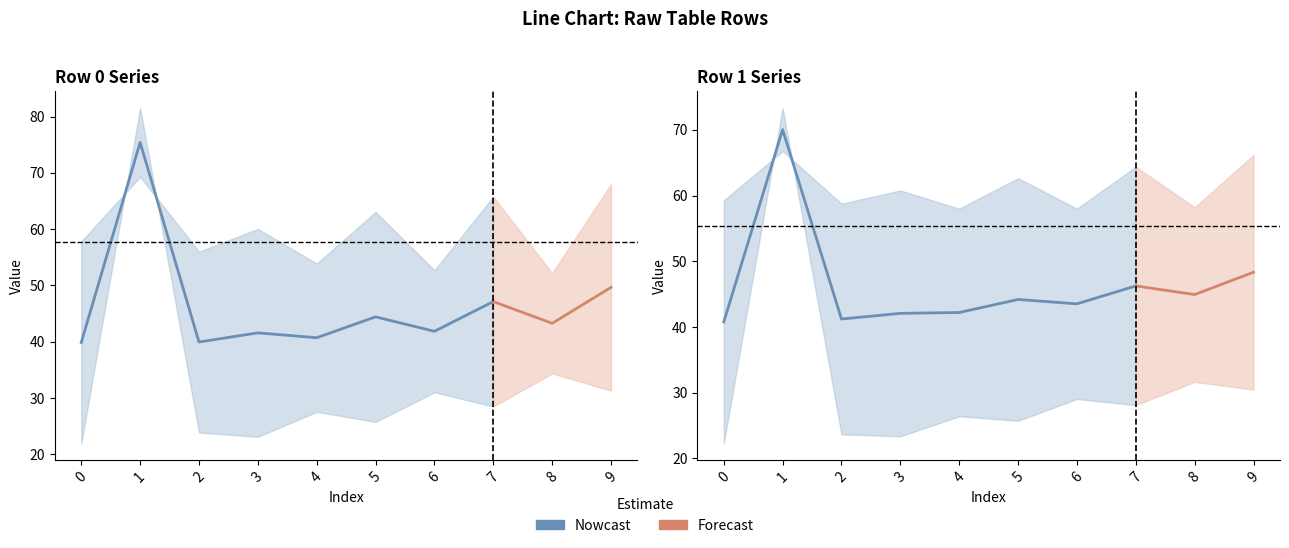

What is the total value across all series at Row_1?

305.6